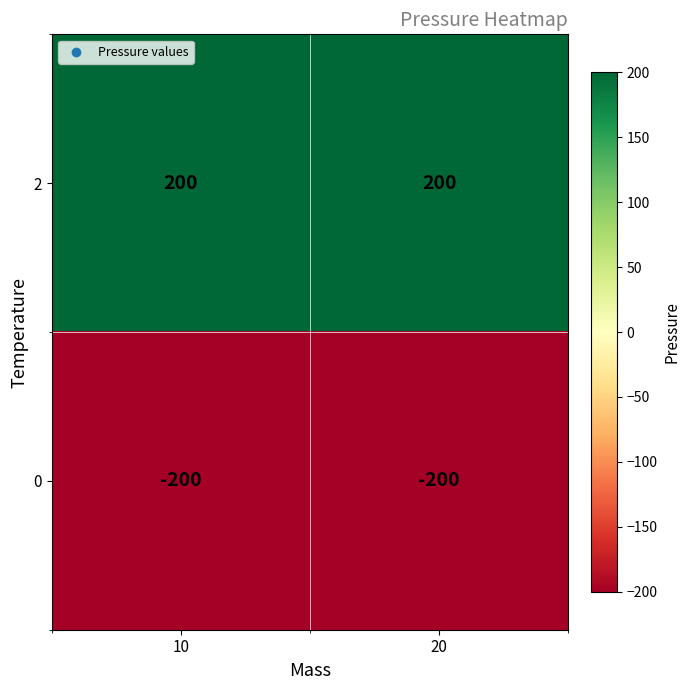

What is the minimum value for 2?

200